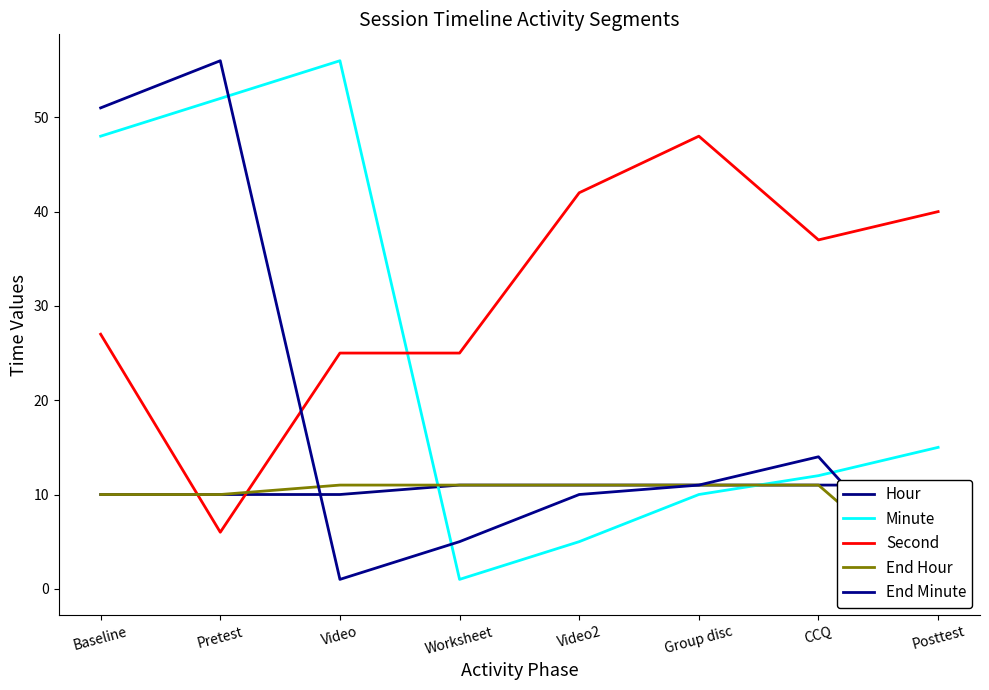

Between CCQ and Worksheet, which is larger?

CCQ